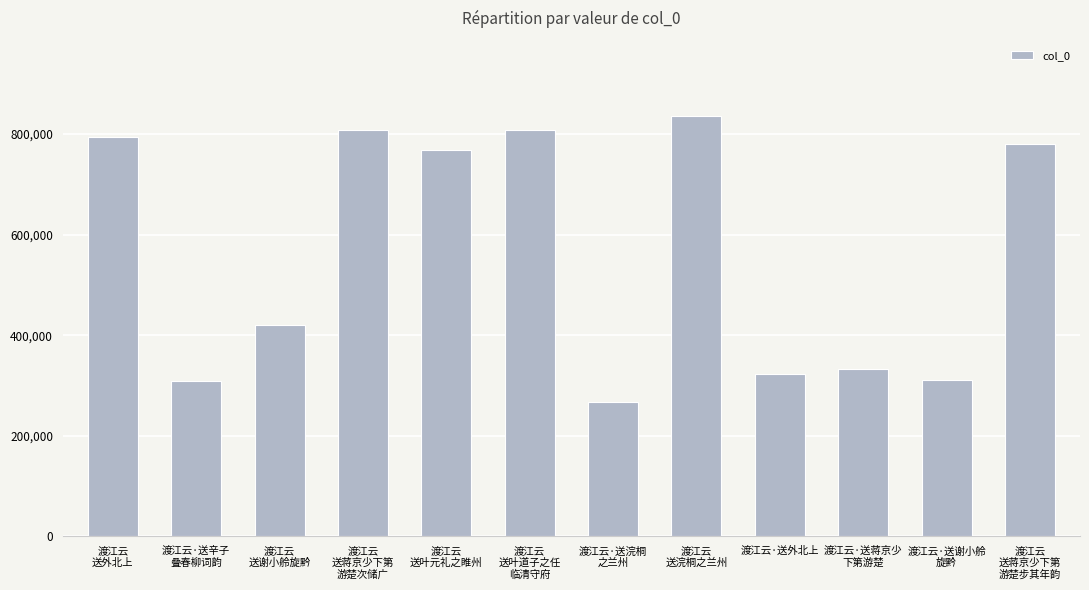

What is the smallest value displayed?

267974